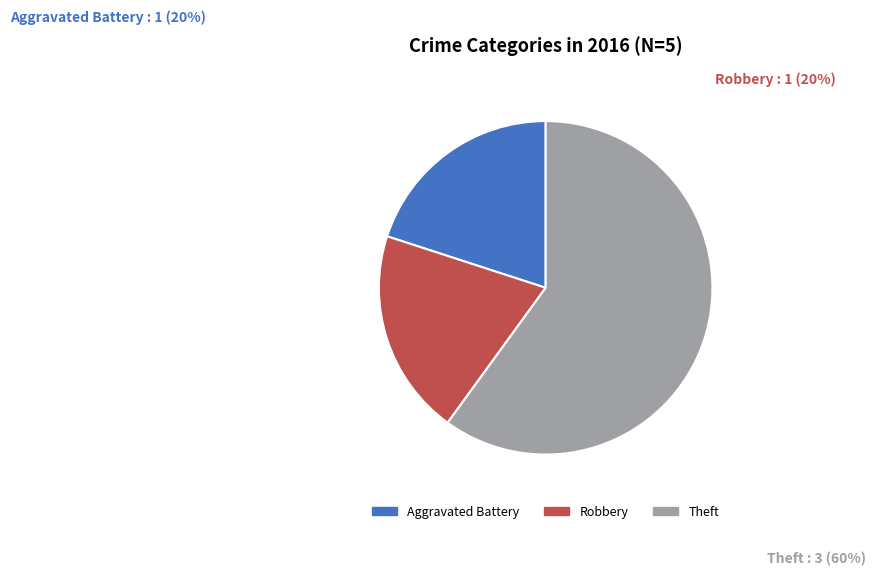

Which category has the biggest portion of the pie?

Theft